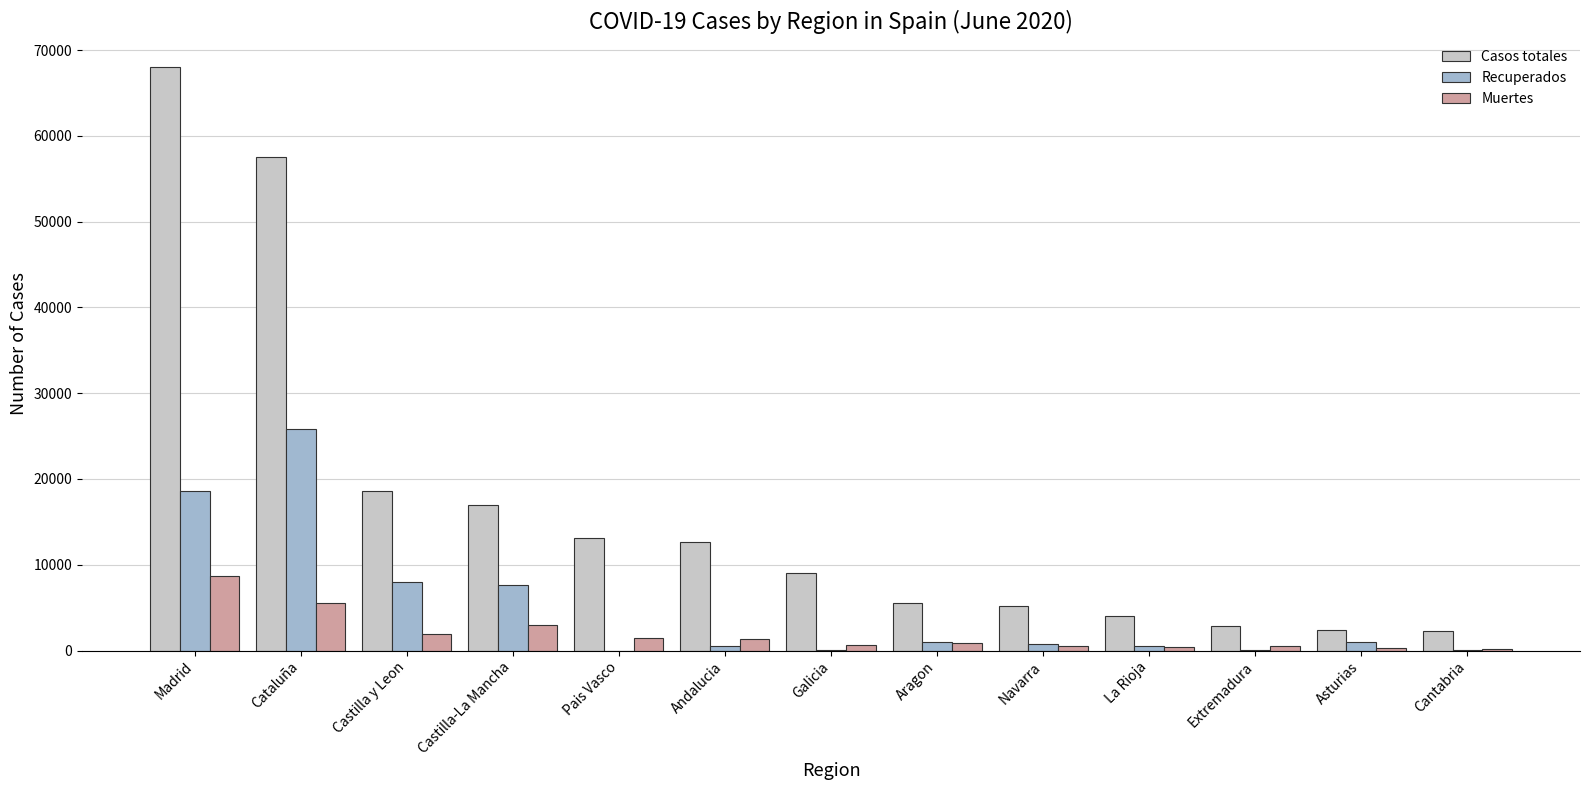

Is it true that Recuperados equals 7655 at Castilla-La Mancha?

True